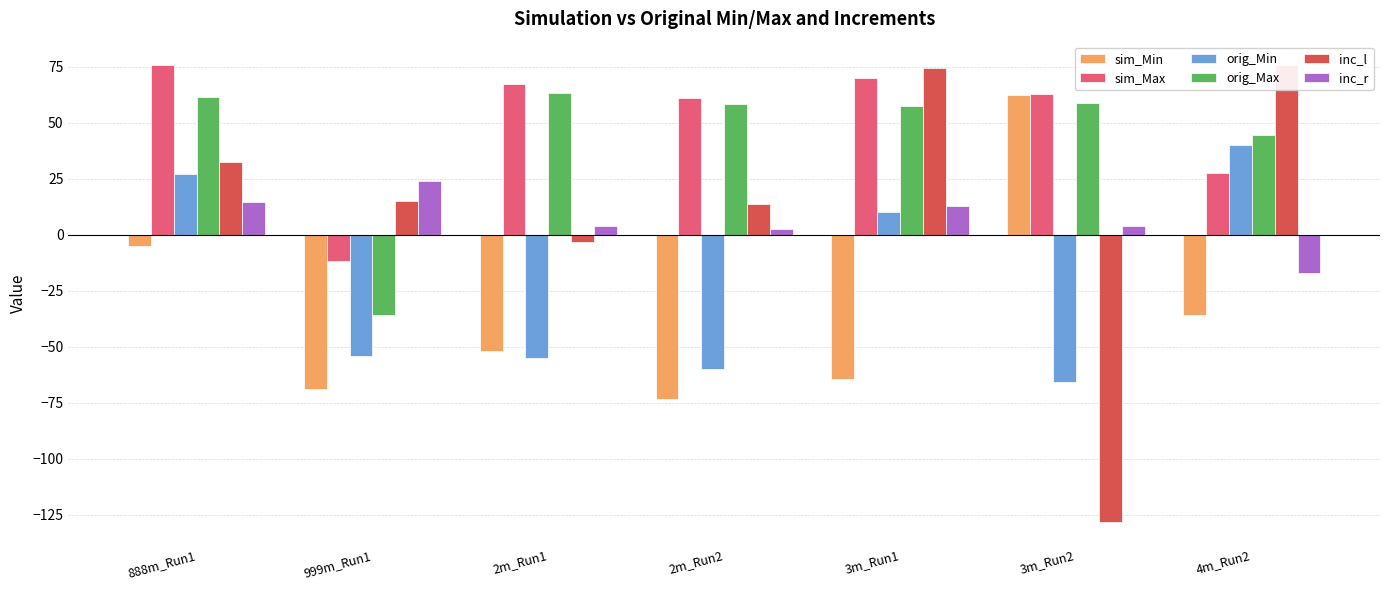

Is the value of inc_r at 2m_Run2 greater than the value of sim_Max at 2m_Run2?

No